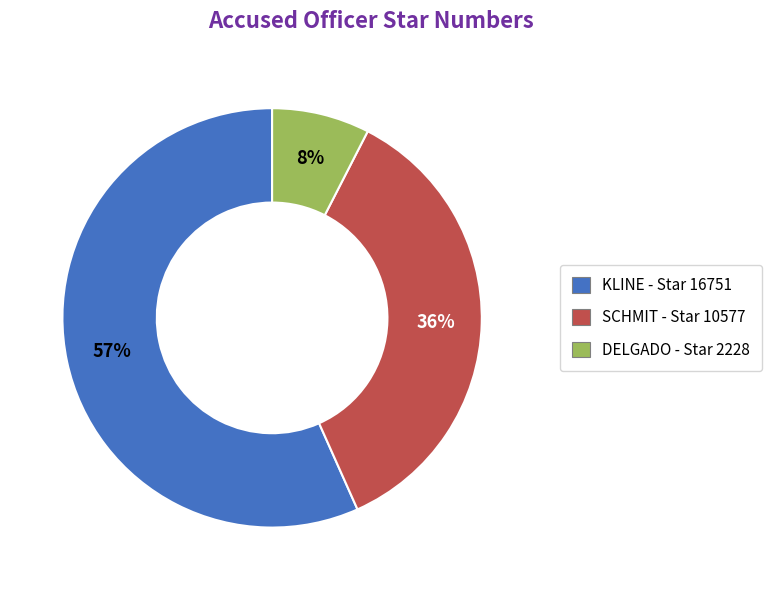

How many slices are in this pie chart?

3